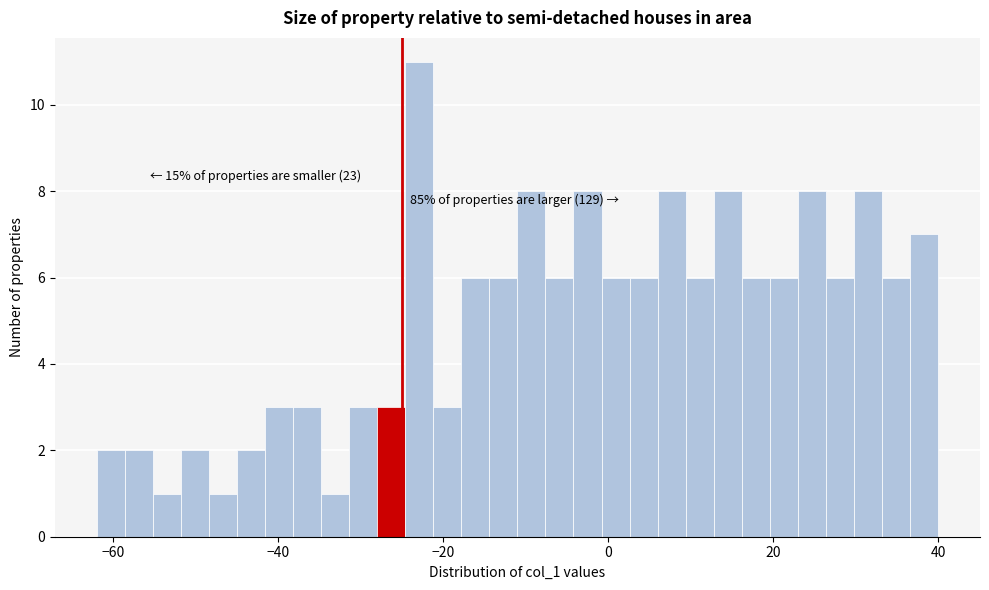

Read against the x-axis, roughly where is the centre of the tallest bar?

-22